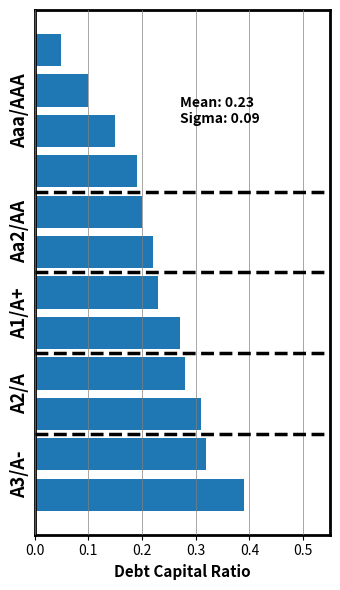

What is the sum of all values?

2.7